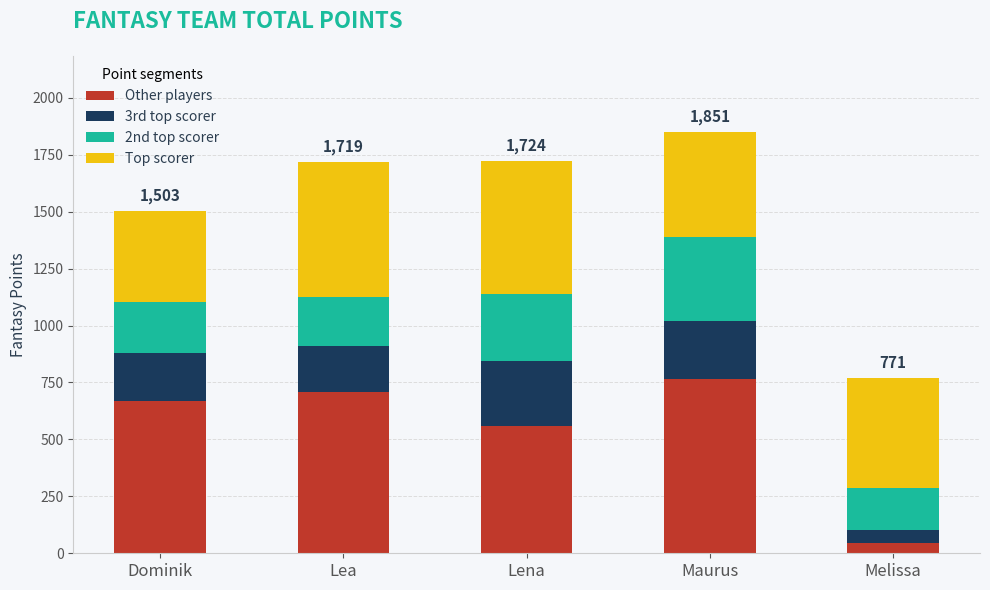

Are the bars grouped side by side (vs. stacked)?

No